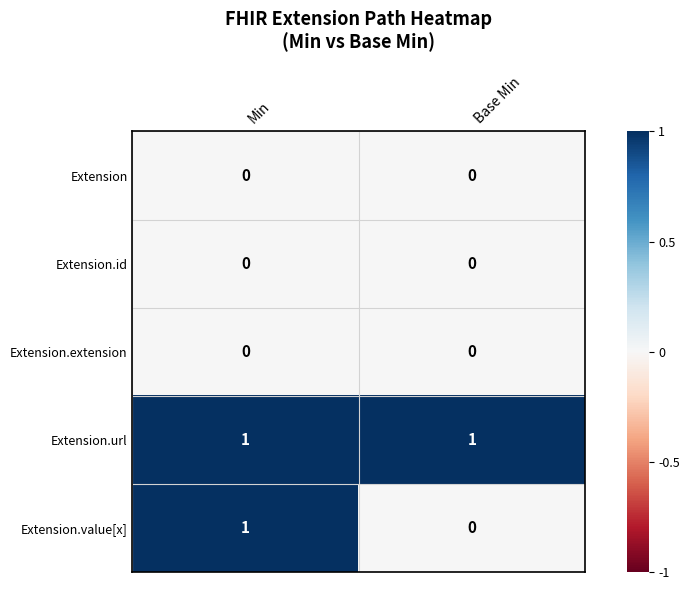

Which series has the widest spread of values?

Extension.value[x]